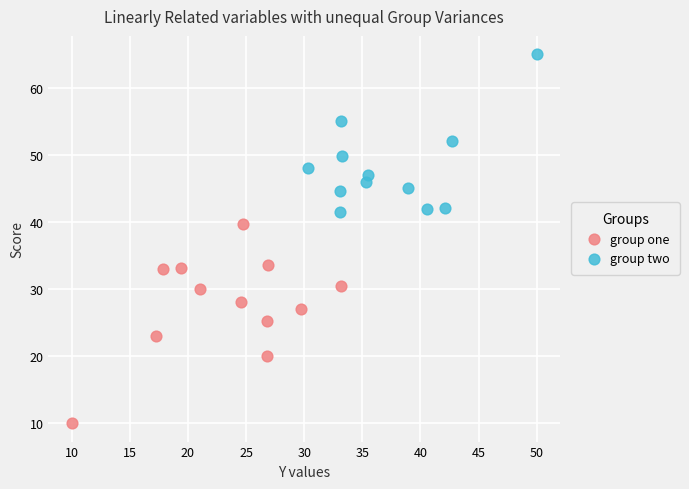

Which series contains the highest Y value?

group two